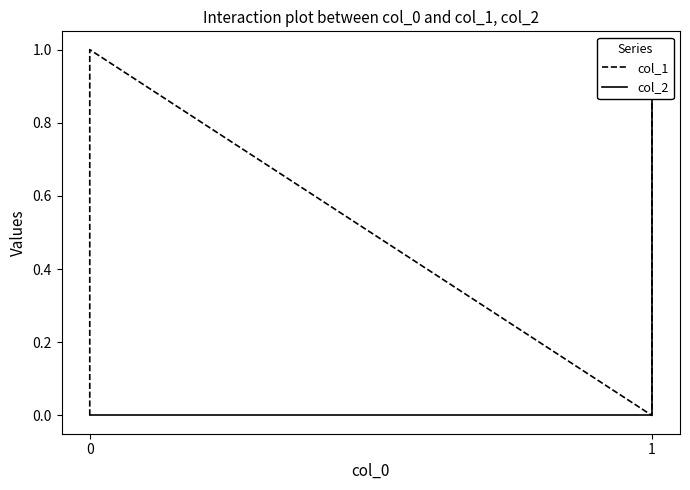

List the series in order of their peak value, highest first.

col_1, col_2